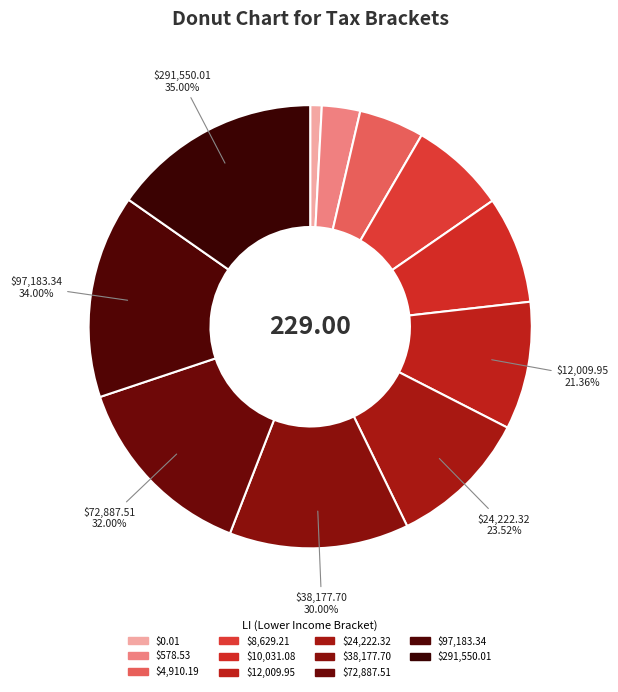

How many segments does this pie chart have?

11